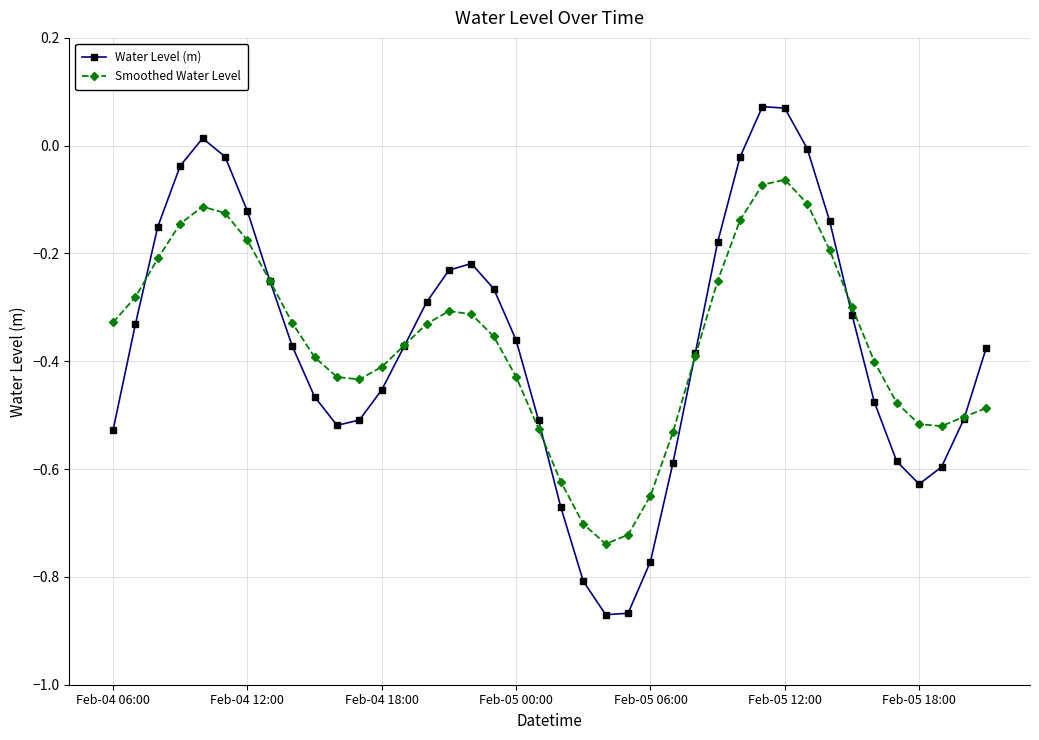

List the series in order of their peak value, highest first.

Water Level (m), Smoothed Water Level